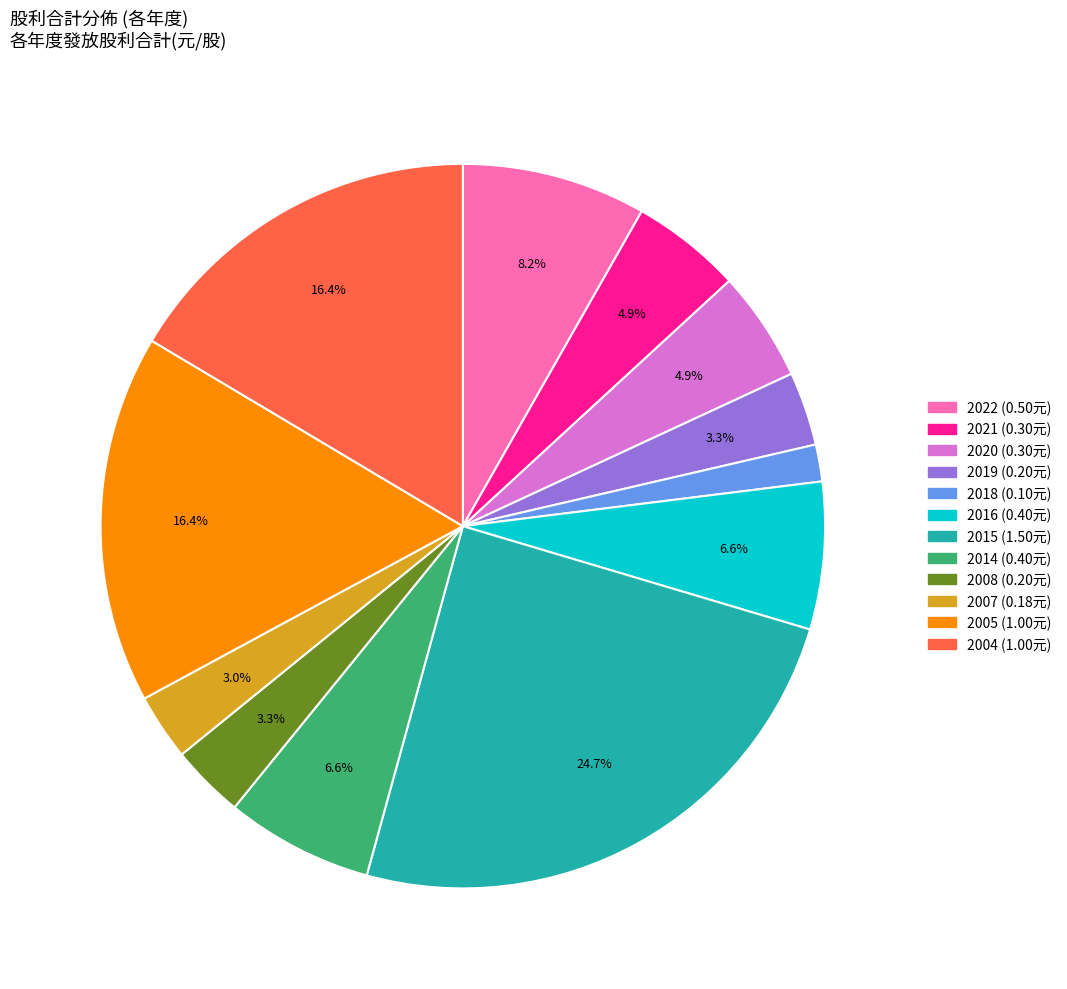

Between 2022 and 2019, which is larger?

2022